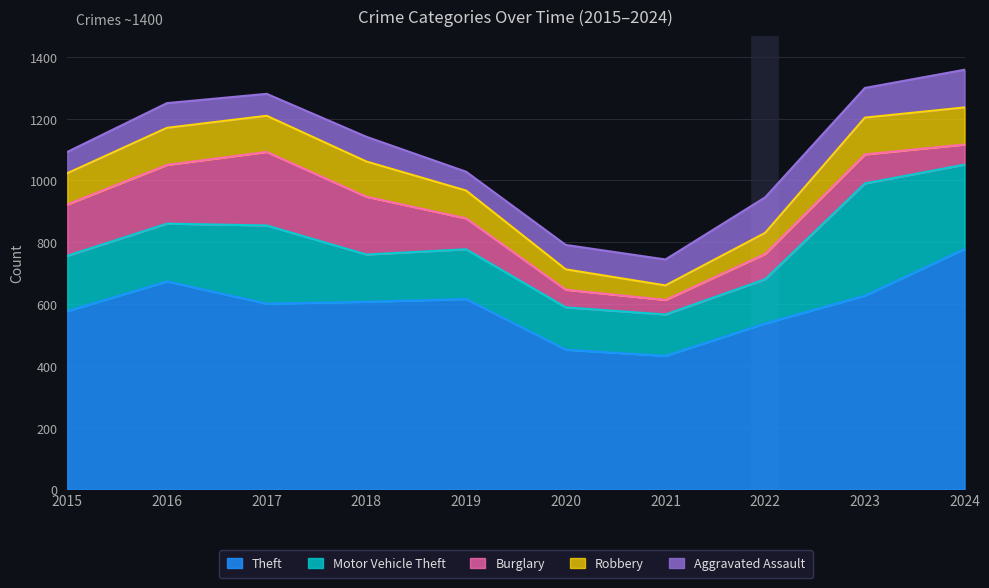

Between 2018 and 2024, which series saw the biggest shift?

Theft